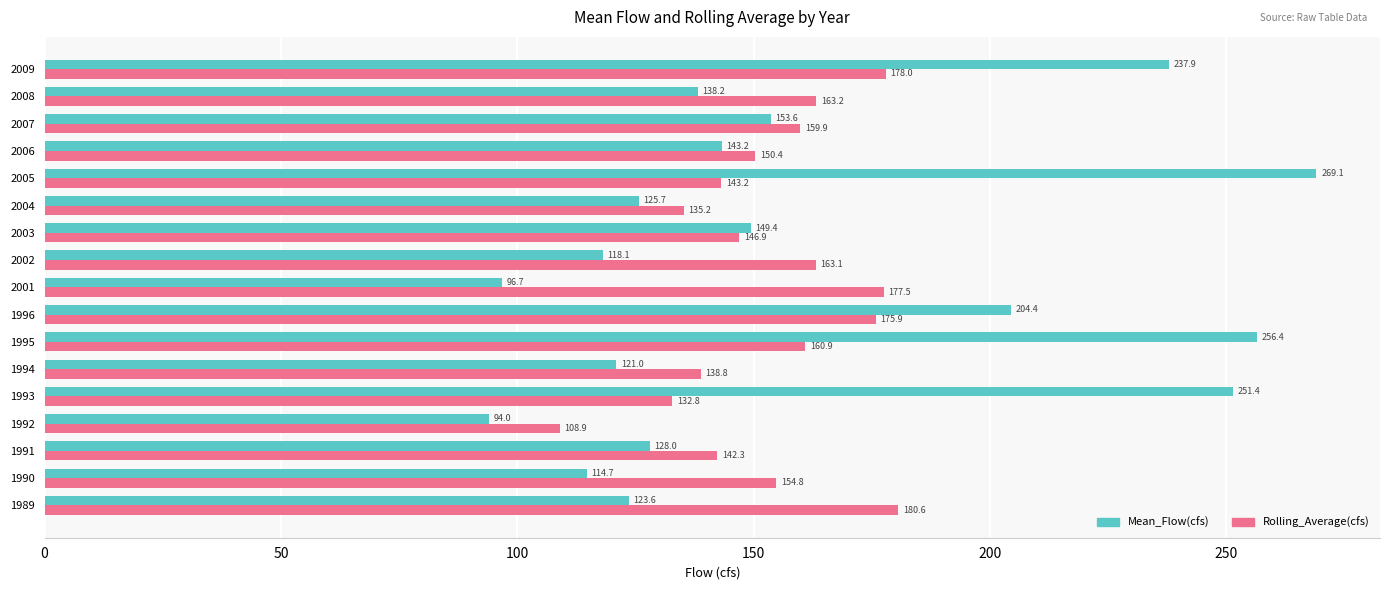

At which category is the sum across all series the highest?

1995